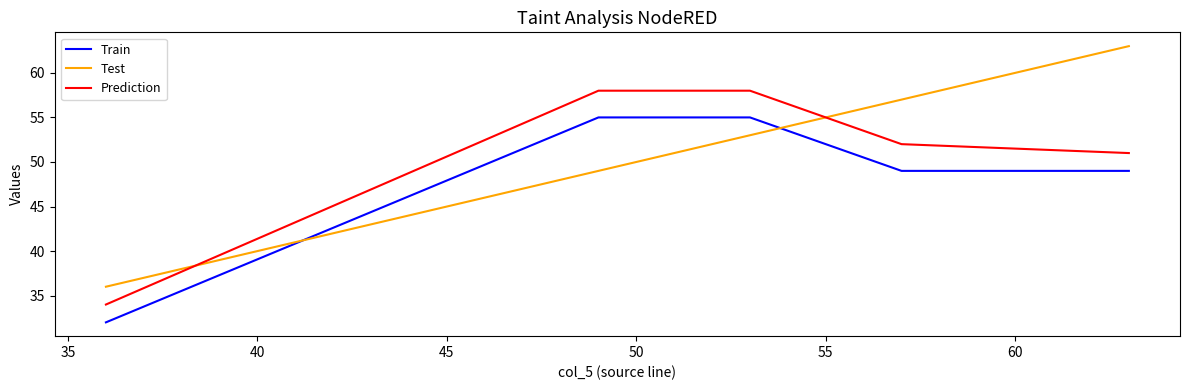

What is the difference between the second highest and minimum values in the Train series?

23